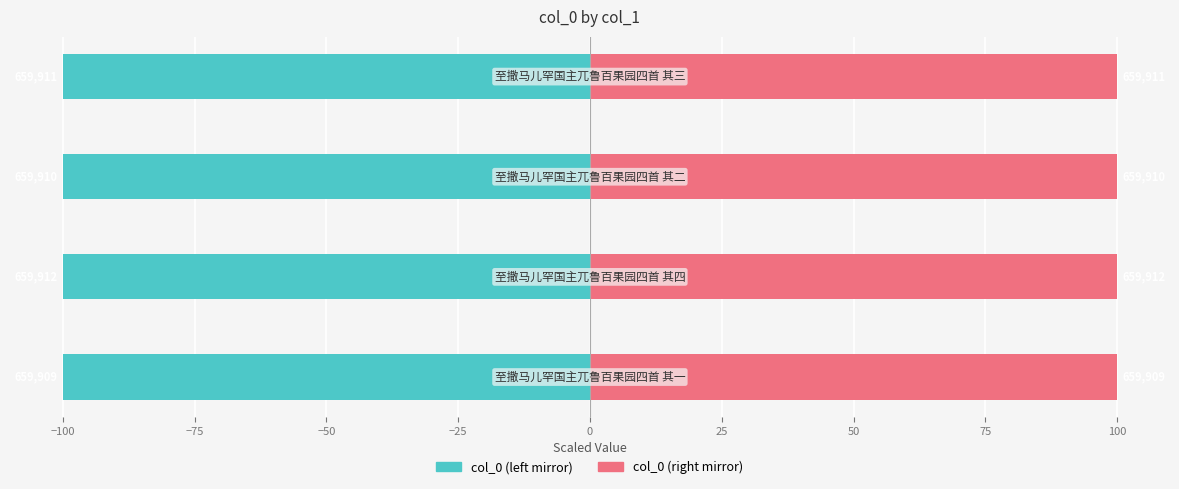

Are the bars horizontal?

Yes